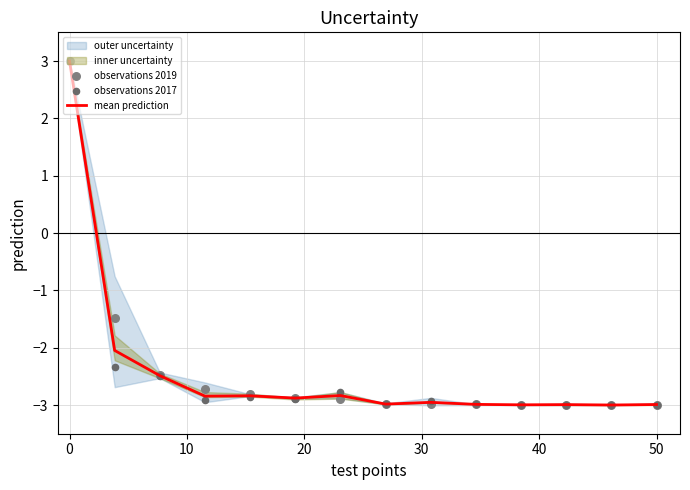

What is the minimum value for mean prediction?

-3.0